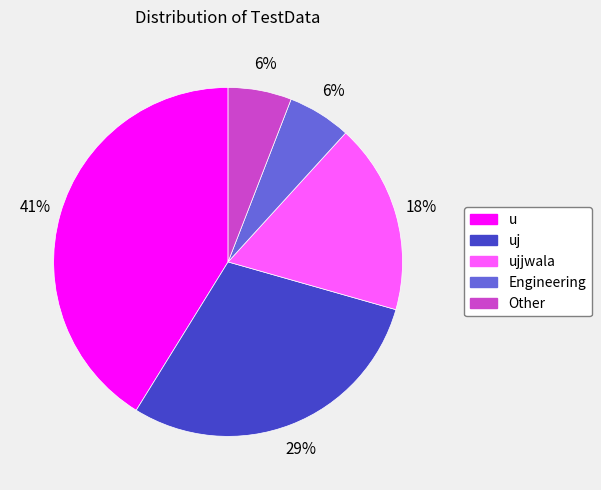

To the nearest percent, what is the difference between the largest and smallest slice percentages?

35%